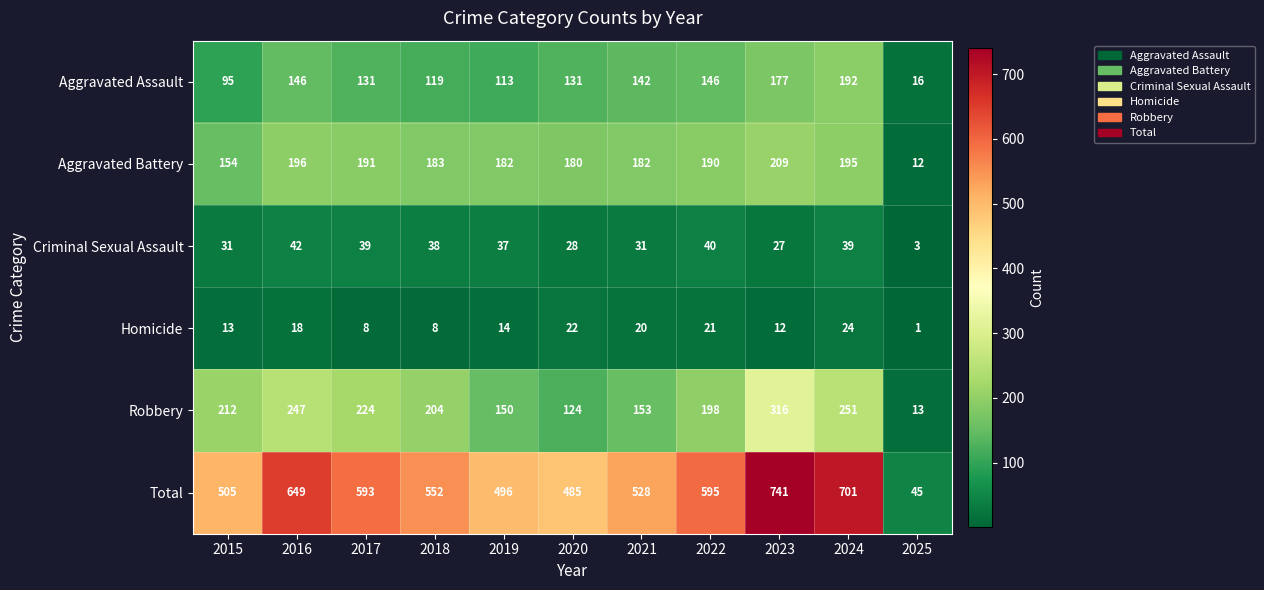

Where does the Total series first go above 552?

2016